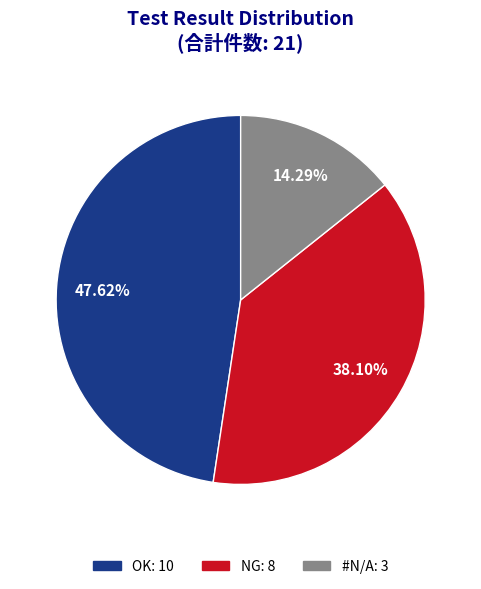

To the nearest percent, what is the difference between the NG and OK slice percentages?

10%